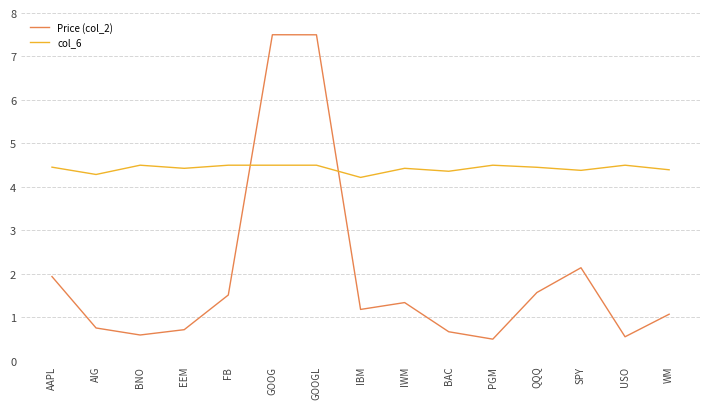

List the series in order of their overall mean, lowest first.

Price (col_2), col_6